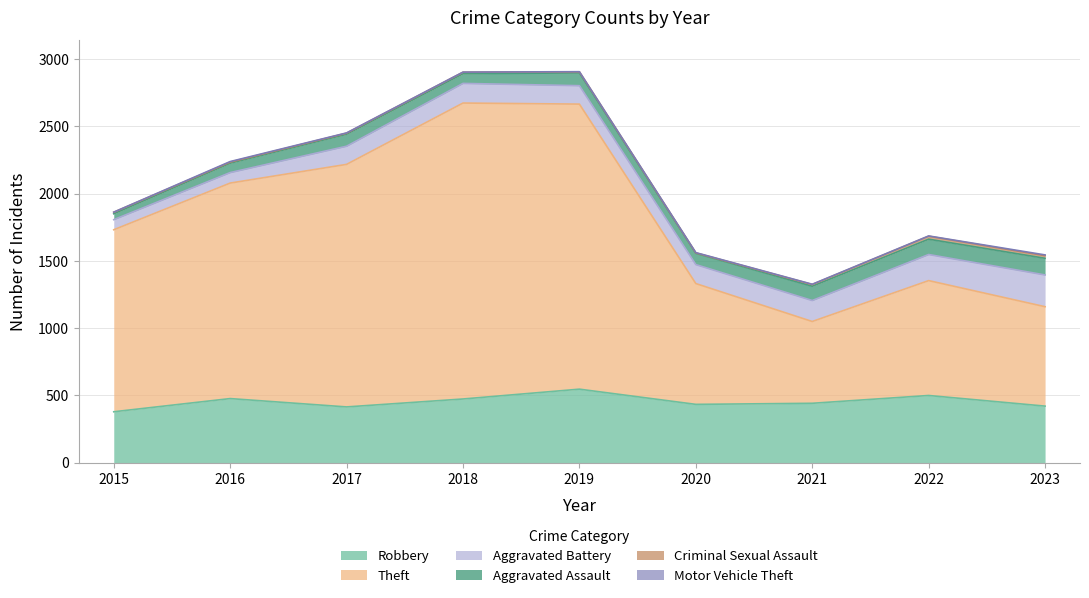

What is the greatest value displayed?

2200